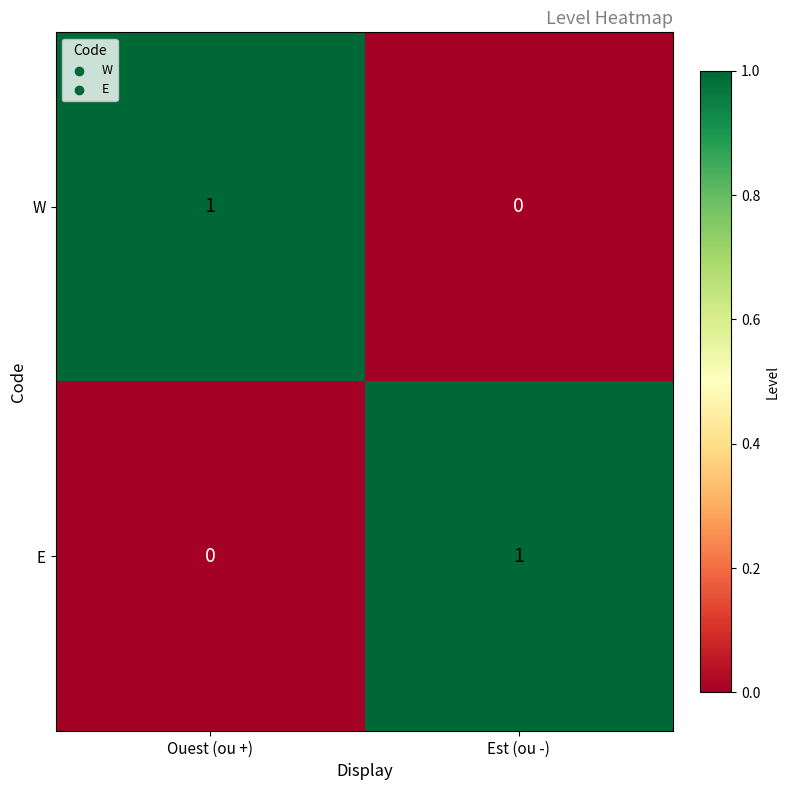

Is it true that W equals 0 at Ouest (ou +)?

False